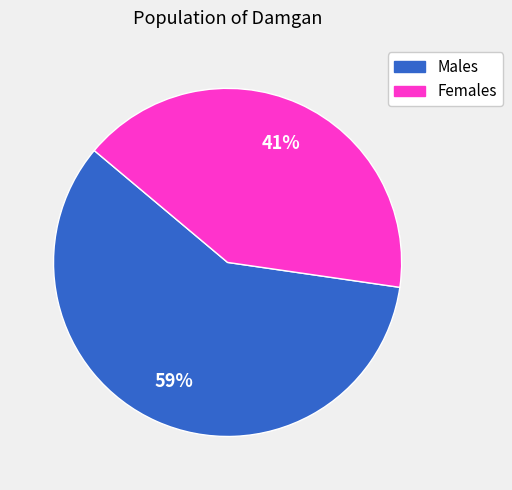

Combined, do Females and Males account for over 50%?

Yes